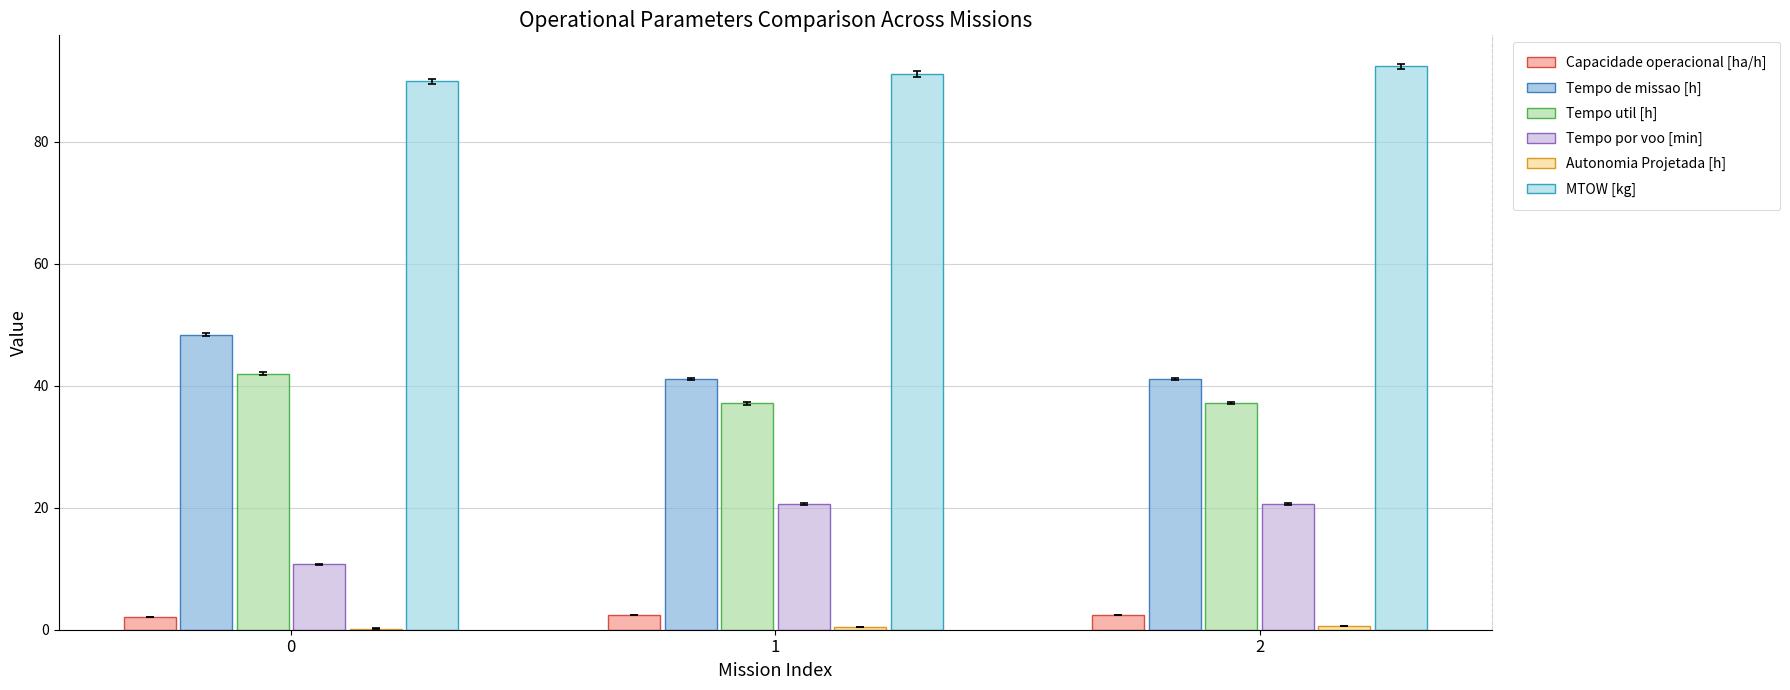

What is the sum of all Capacidade operacional [ha/h] values?

6.9